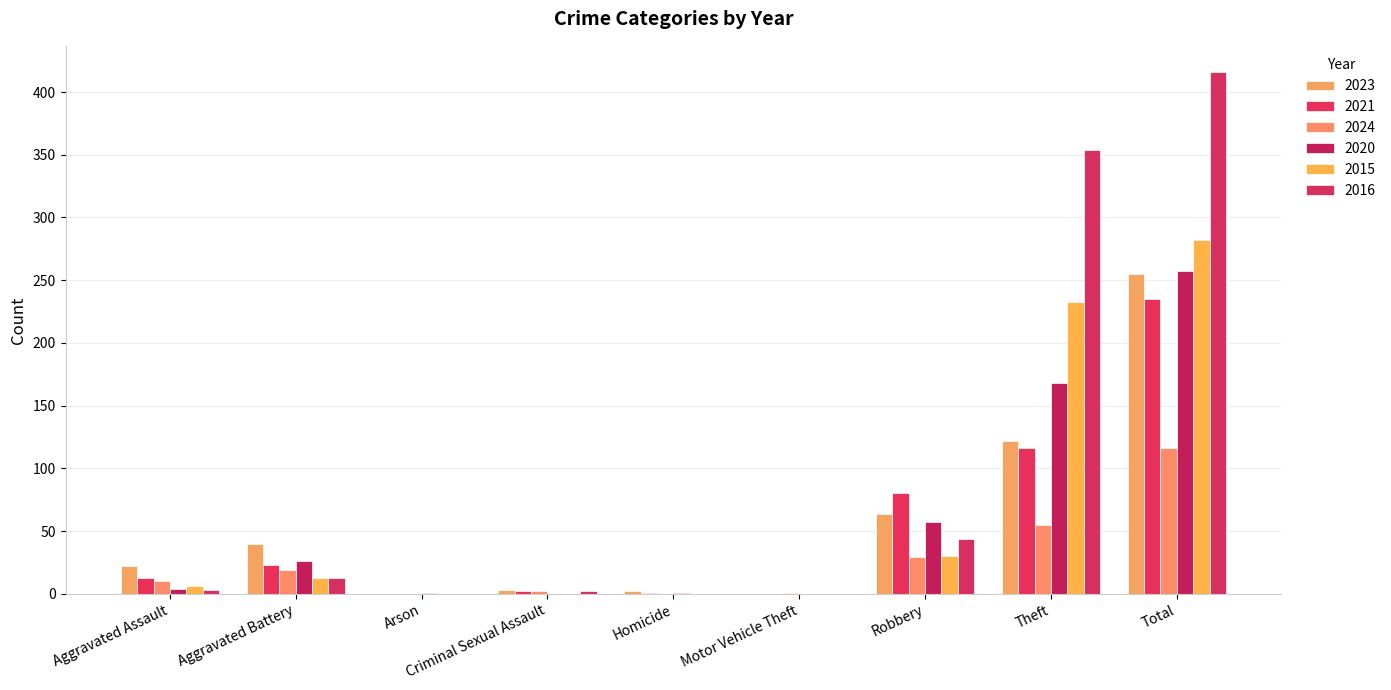

Count the number of data series in this chart.

6